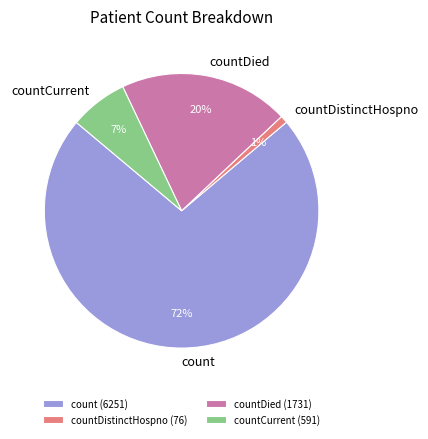

To the nearest percent, what percentage of the pie is countDied?

20%